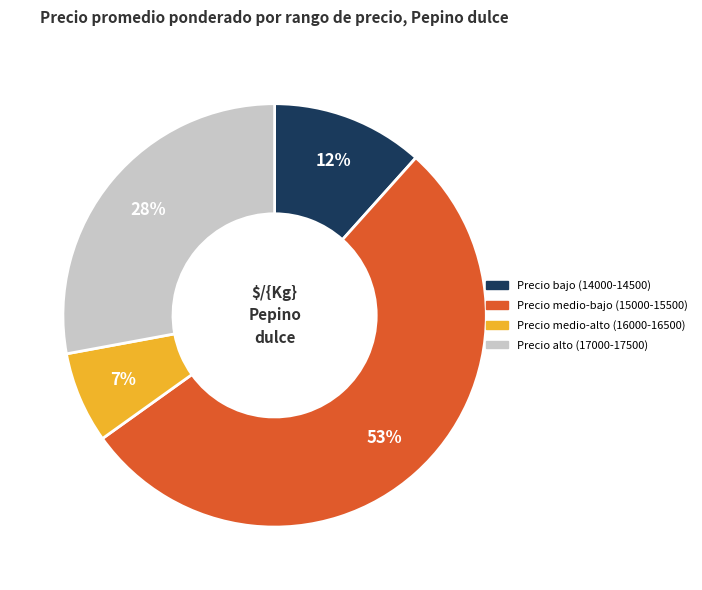

To the nearest percent, what is the average slice percentage?

25%